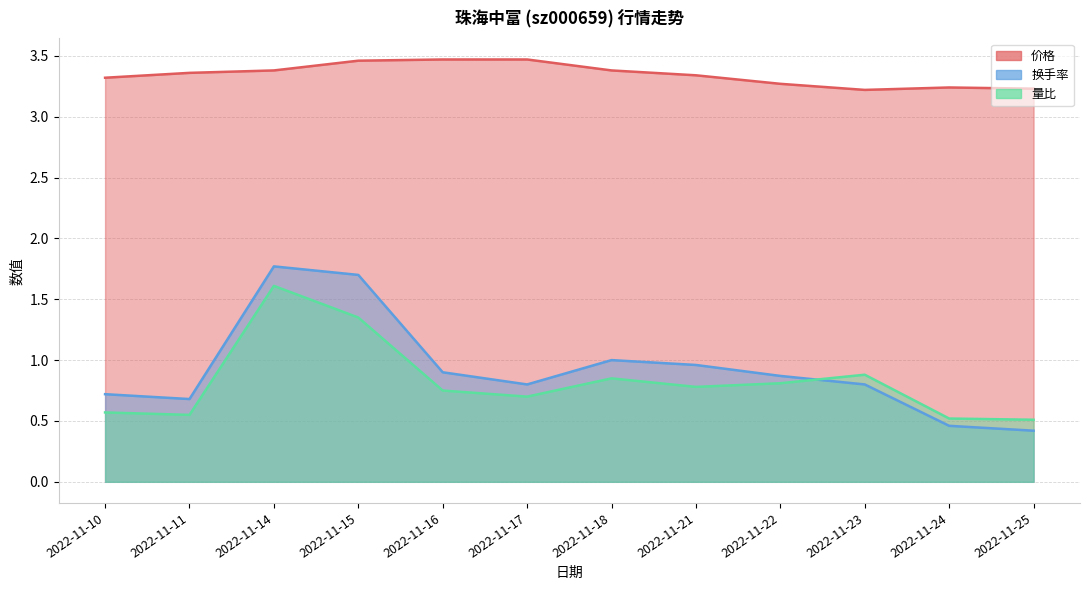

What is the total value across all series at 2022-11-11?

4.6